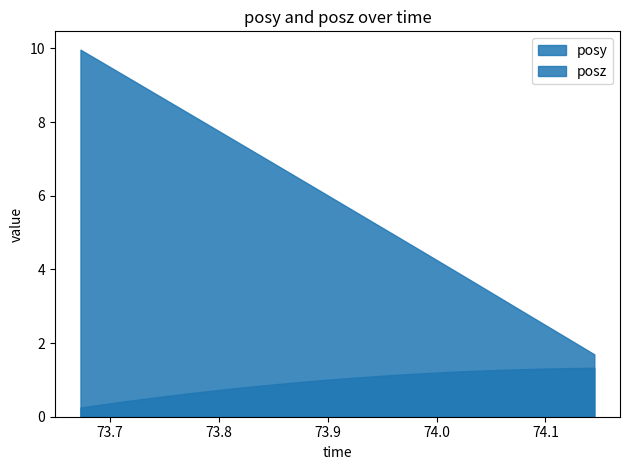

What are all the series names shown in the legend?

posy, posz